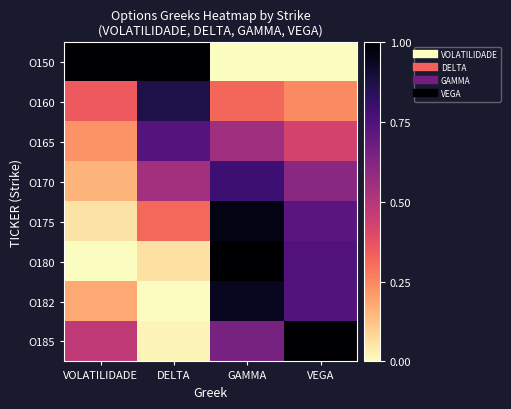

What is the difference between the highest and lowest values at DELTA?

1.0